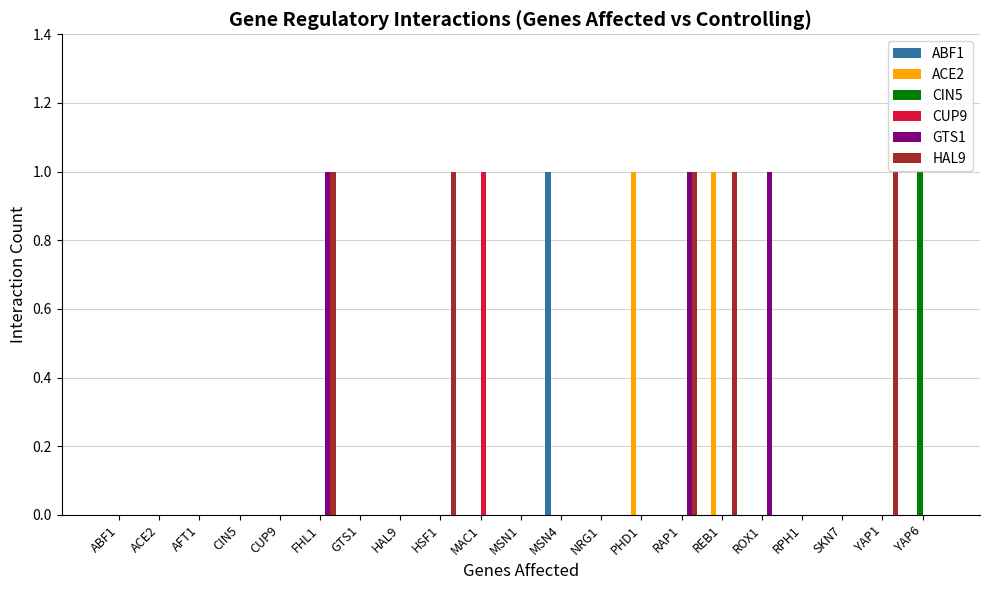

Are the bars horizontal?

No